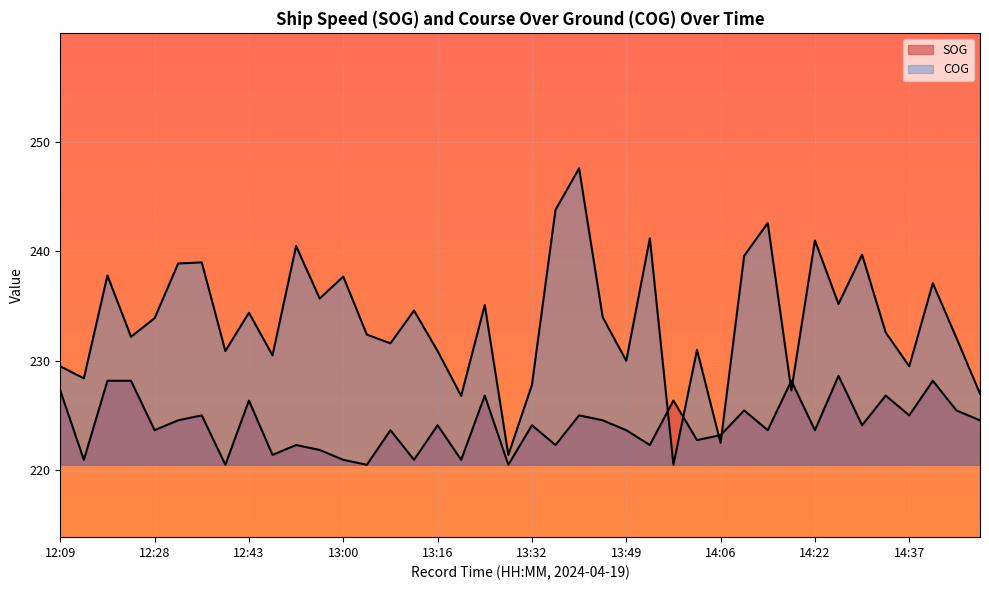

At which label does SOG reach its minimum?

12:40